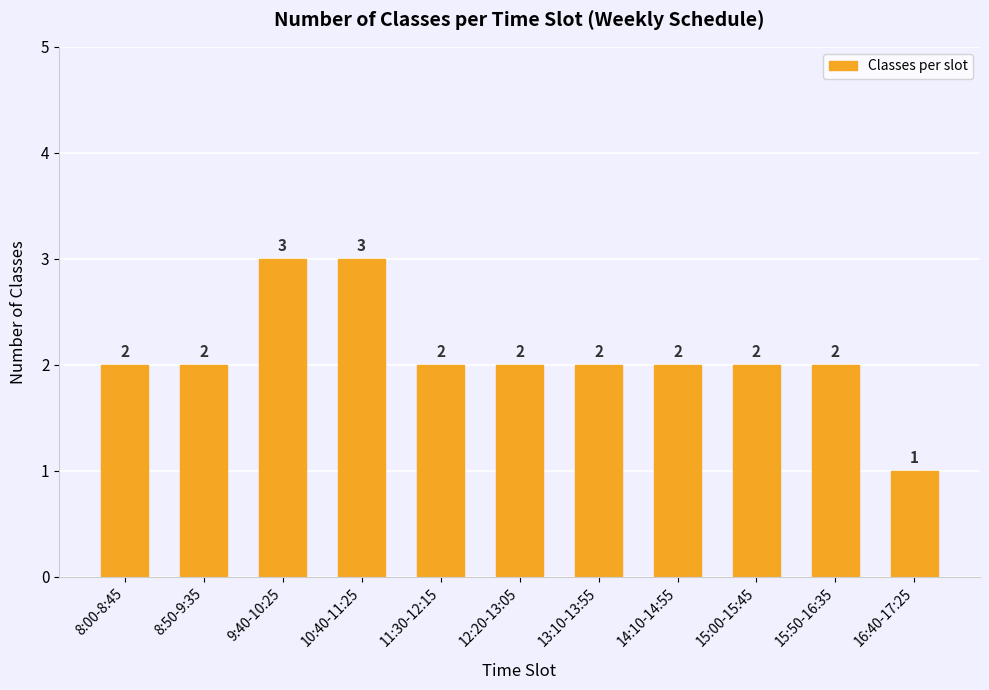

What position from the right is 13:10-13:55?

5